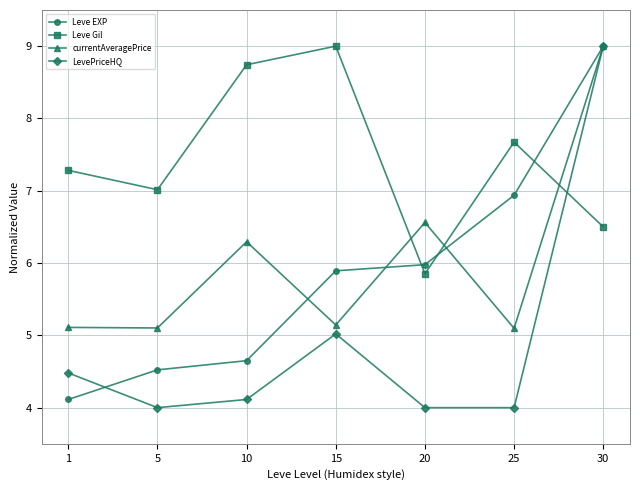

What value does the currentAveragePrice series have at 30?

9.0